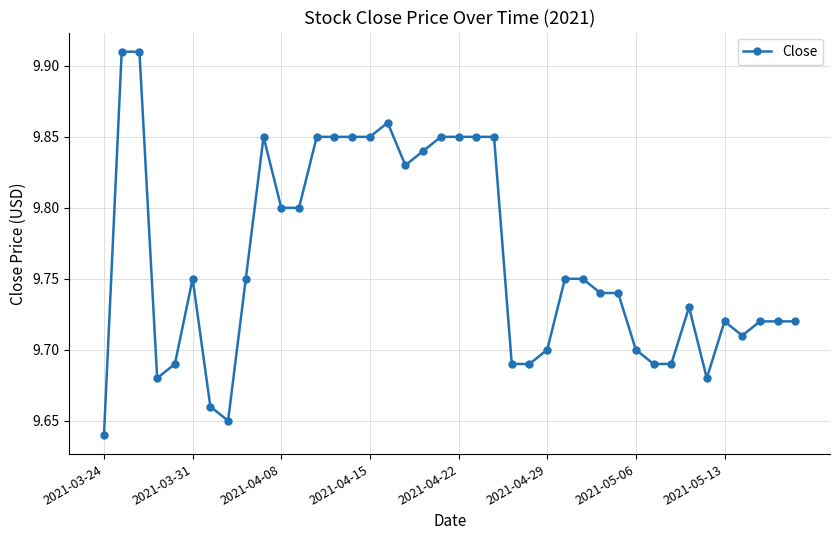

How many values are between 9 and 10?

40